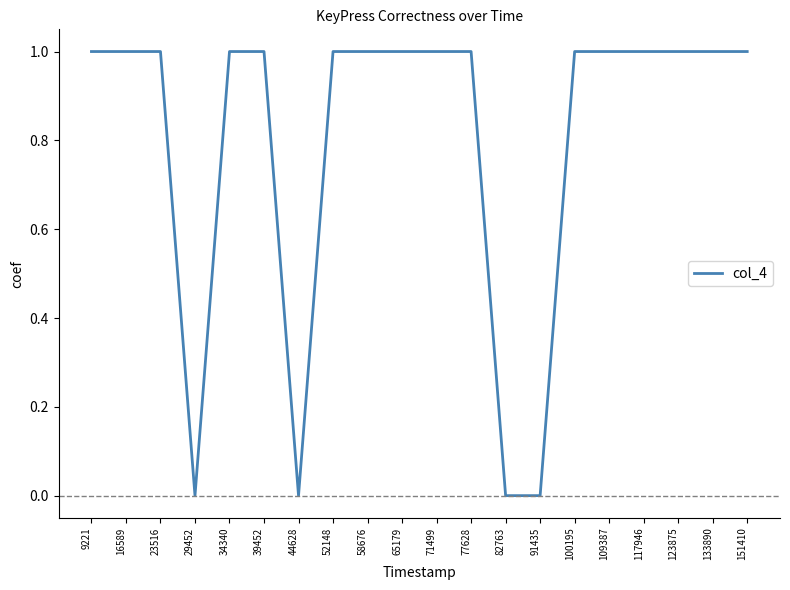

Reading left to right, extract all data points from this chart.

9221=1	16589=1	23516=1	29452=0	34340=1	39452=1	44628=0	52148=1	58676=1	65179=1	71499=1	77628=1	82763=0	91435=0	100195=1	109387=1	117946=1	123875=1	133890=1	151410=1